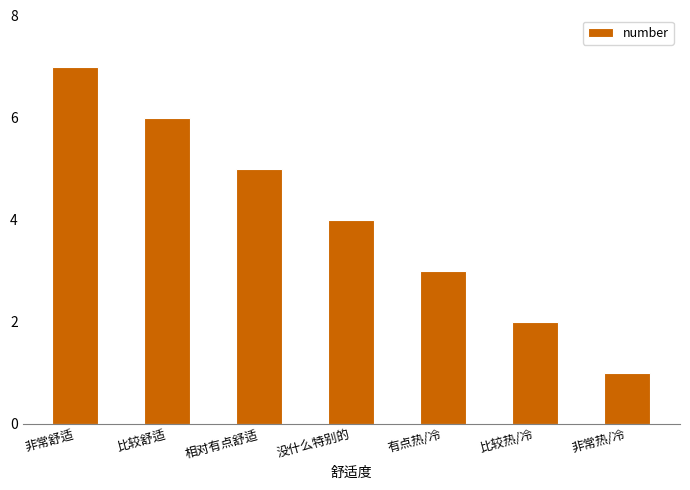

What is the value of the 6th bar from the left?

2